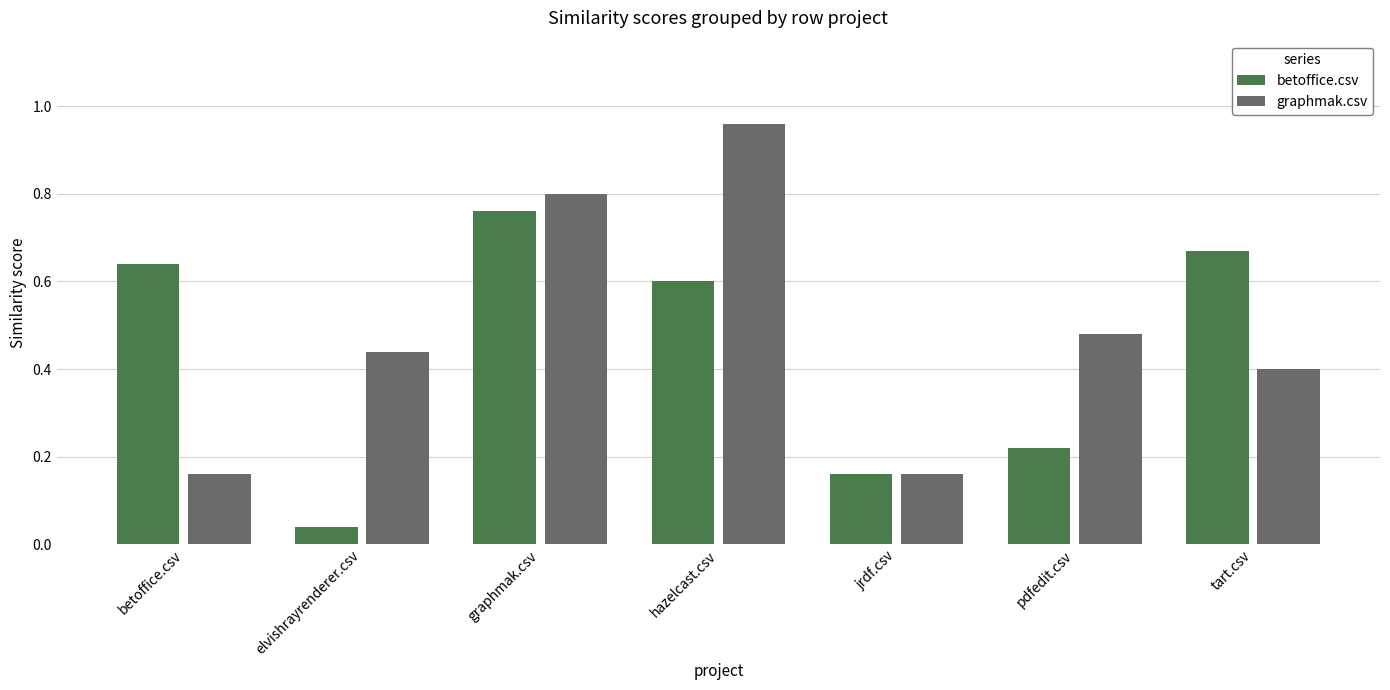

At which label is betoffice.csv closest to 0?

elvishrayrenderer.csv